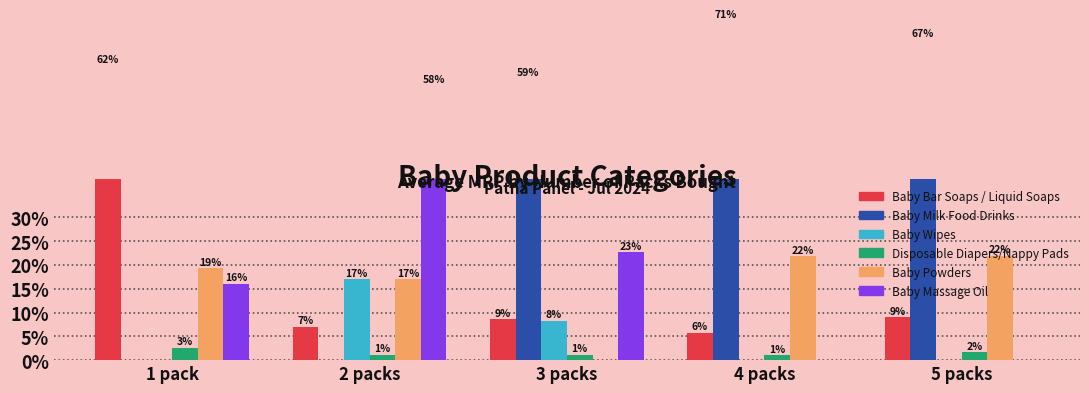

Rank the series by their maximum value, from highest to lowest.

Baby Milk Food Drinks, Baby Bar Soaps / Liquid Soaps, Baby Massage Oil, Baby Powders, Baby Wipes, Disposable Diapers/Nappy Pads